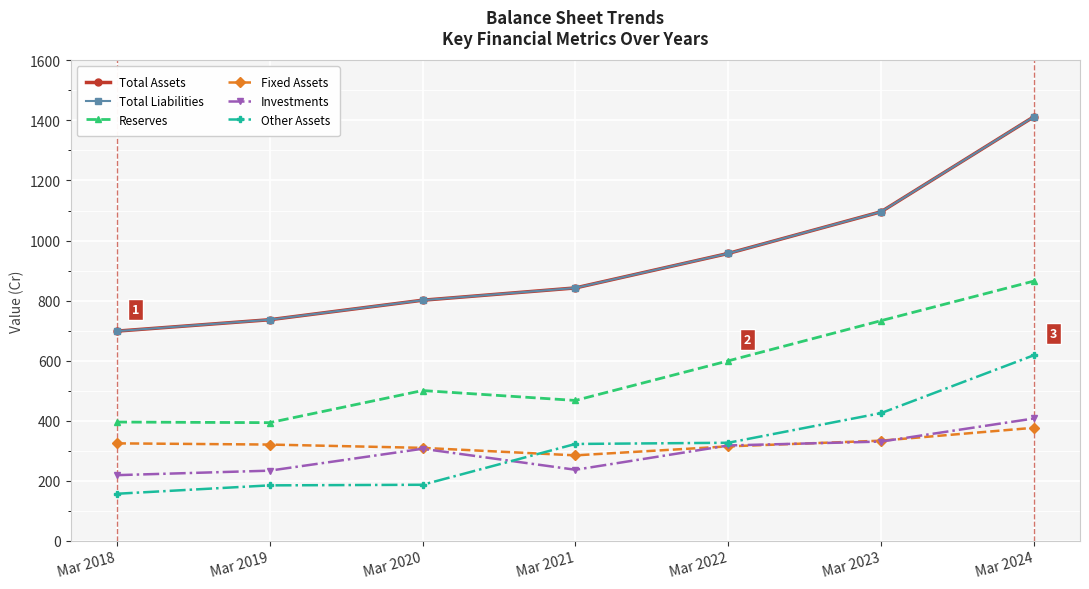

Which label corresponds to the largest value in the chart?

Mar 2024